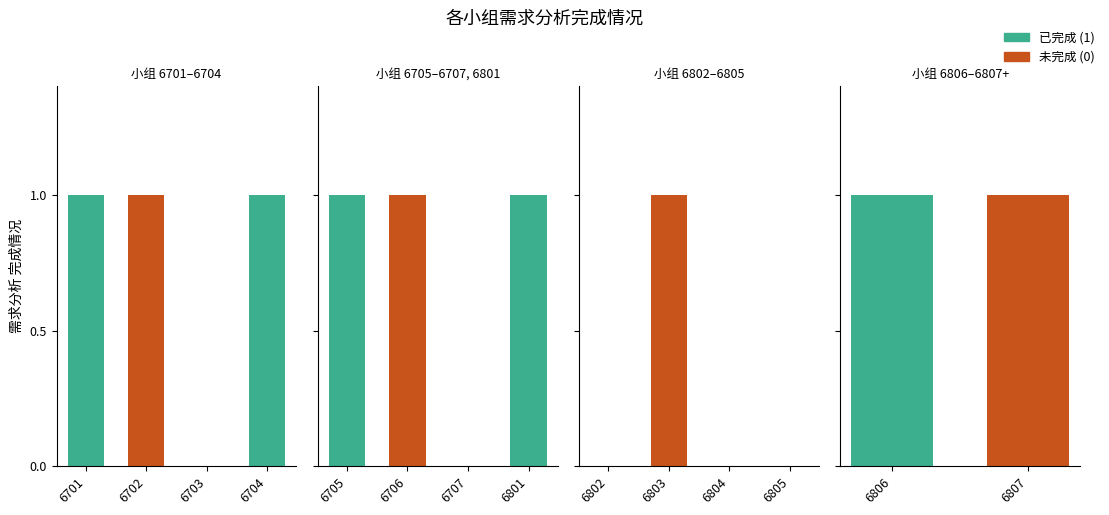

What is the change in value from 6707 to 6801?

+1